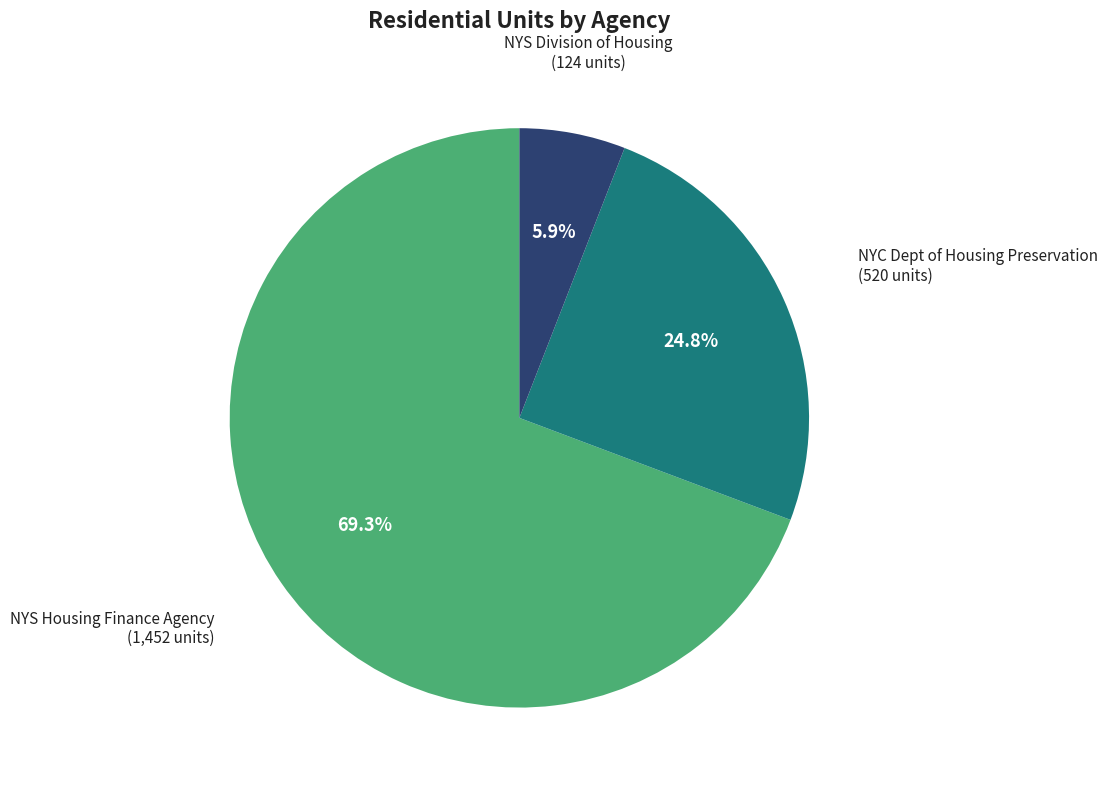

Which has a higher value, NYC Dept of Housing Preservation or NYS Division of Housing?

NYC Dept of Housing Preservation